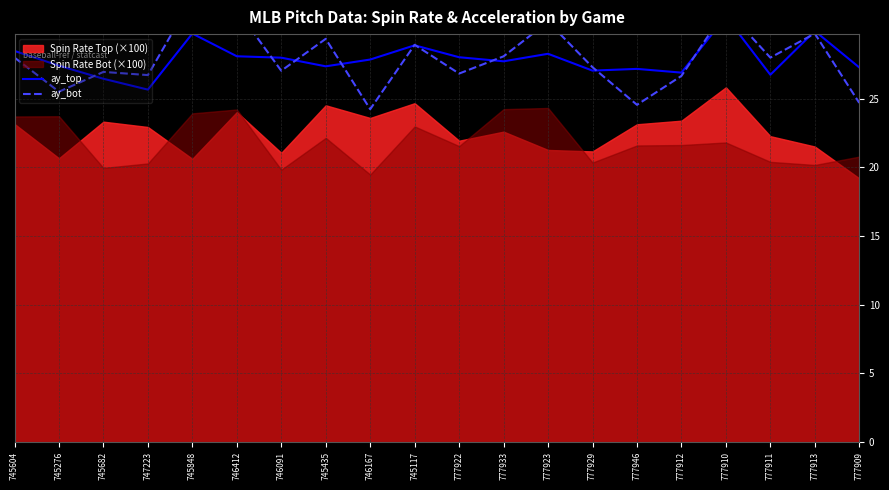

What is the approximate value of ay_top at 777933?

27.7